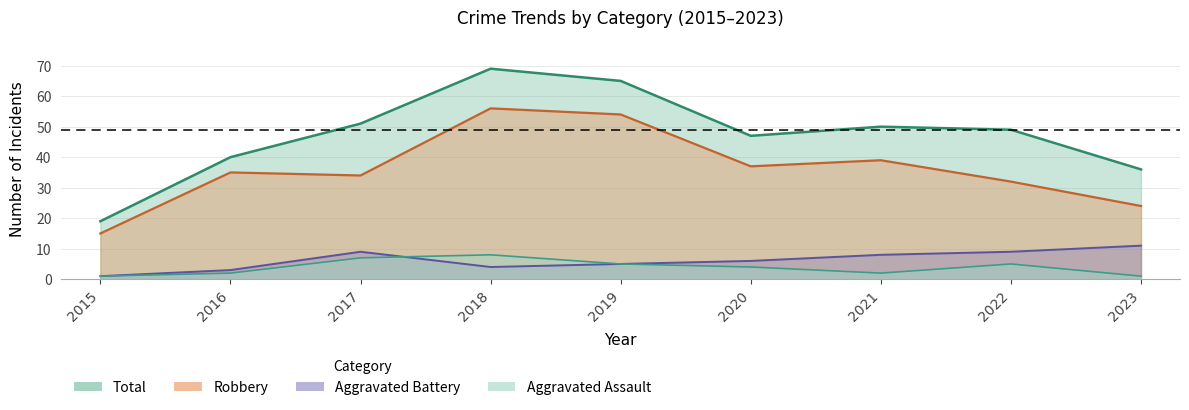

Which has a higher value, 2018 or 2021?

2018